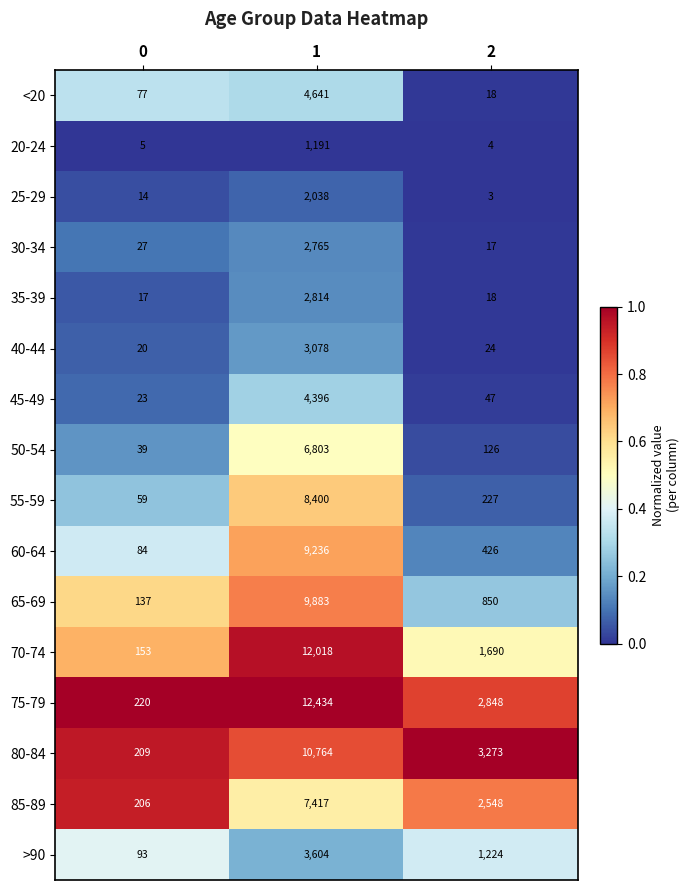

Rank the series at 0 from highest to lowest value.

75-79, 80-84, 85-89, 70-74, 65-69, >90, 60-64, <20, 55-59, 50-54, 30-34, 45-49, 40-44, 35-39, 25-29, 20-24